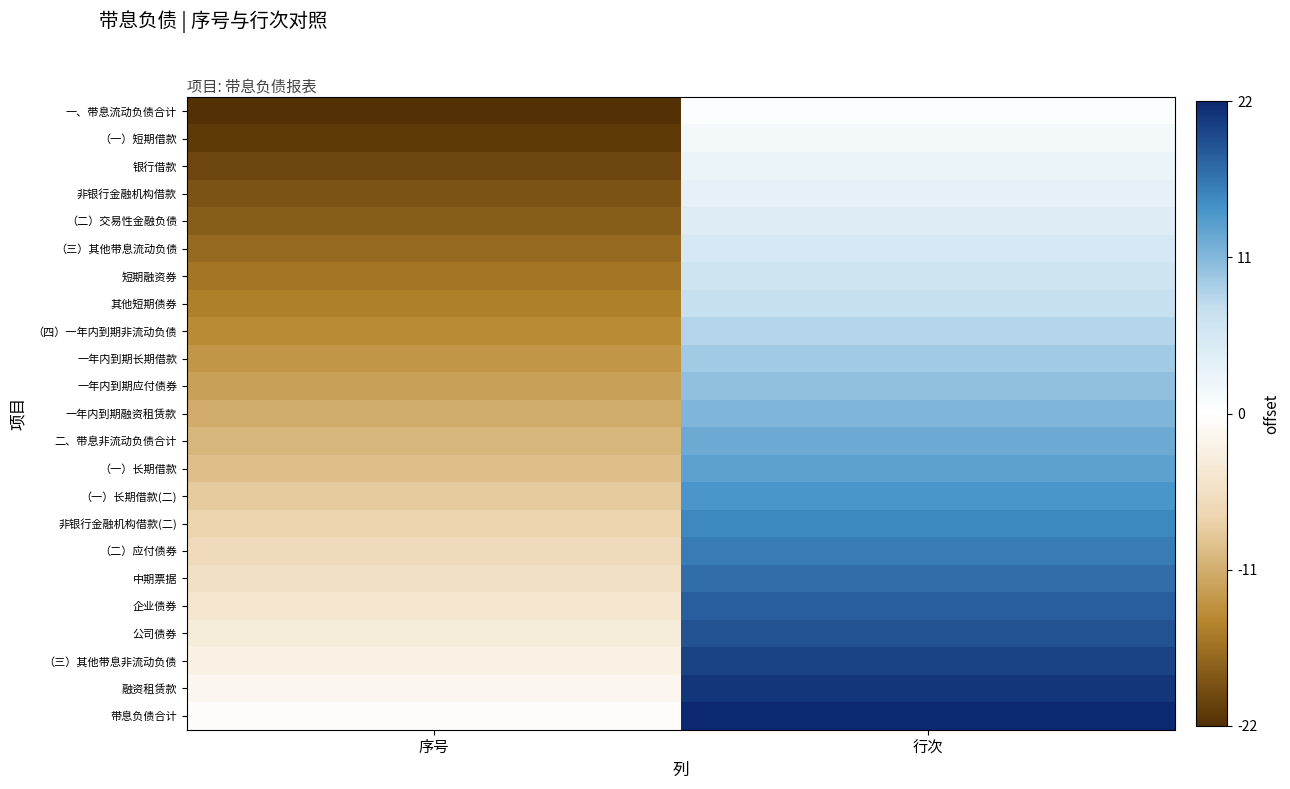

What is the spread (max minus min) of values at 序号?

22.0